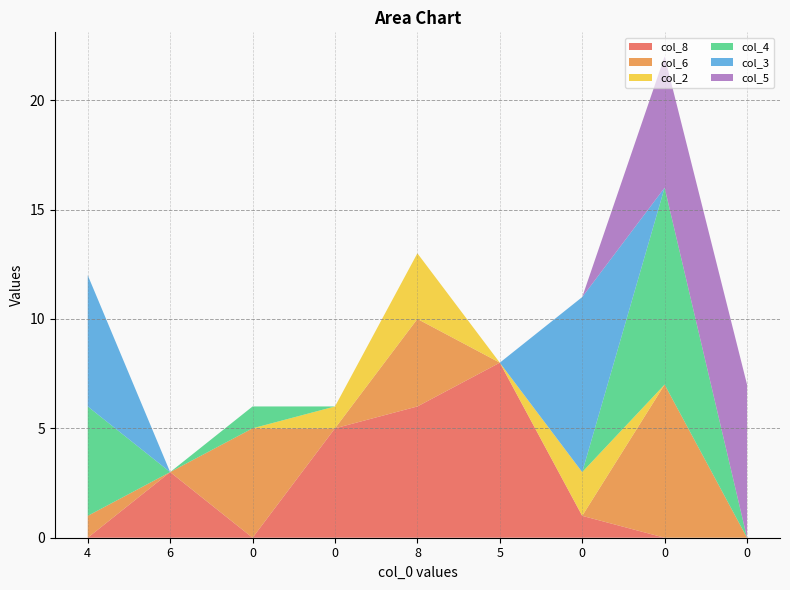

Reading left to right, extract all data points from this chart.

col_8: 4=0	6=3	0=0	0=5	8=6	5=8	0=1	0=0	0=0
col_6: 4=1	6=0	0=5	0=0	8=4	5=0	0=0	0=7	0=0
col_2: 4=0	6=0	0=0	0=1	8=3	5=0	0=2	0=0	0=0
col_4: 4=5	6=0	0=1	0=0	8=0	5=0	0=0	0=9	0=0
col_3: 4=6	6=0	0=0	0=0	8=0	5=0	0=8	0=0	0=0
col_5: 4=0	6=0	0=0	0=0	8=0	5=0	0=0	0=6	0=7